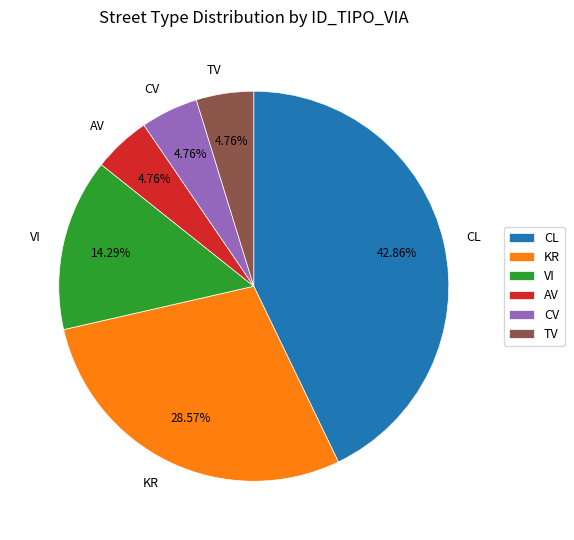

What is the ratio of the value at KR to the value at AV?

6.0